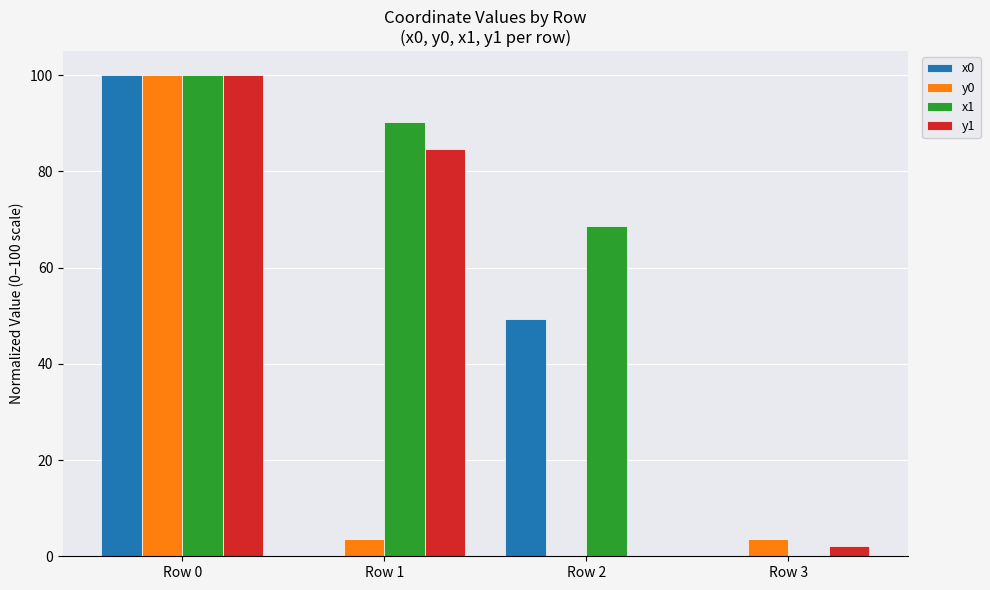

Which category has the highest value in the x0 series?

Row 0